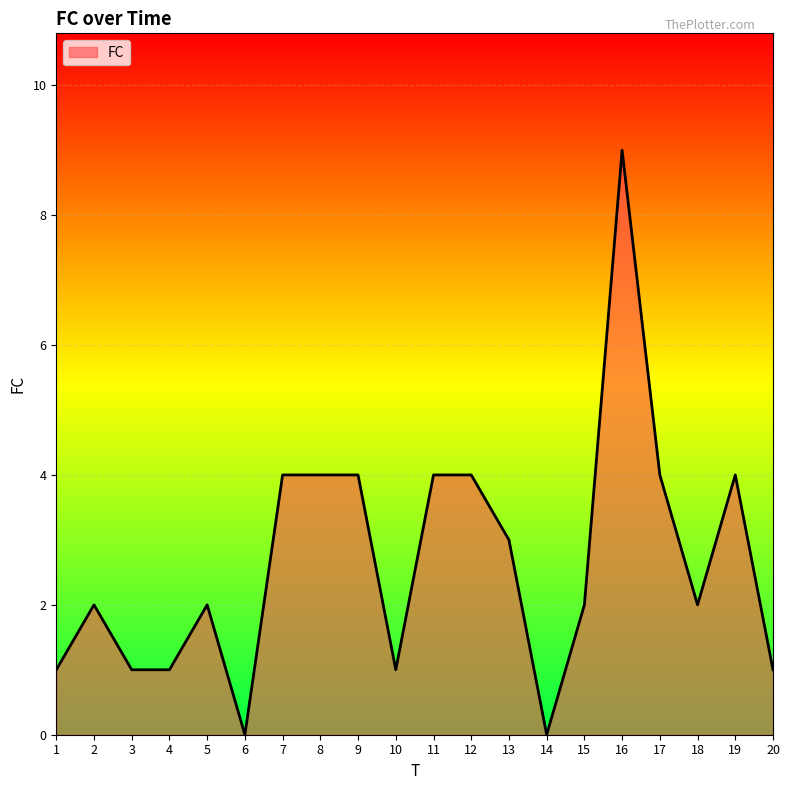

True or false: the data shows 2 at 15.

True